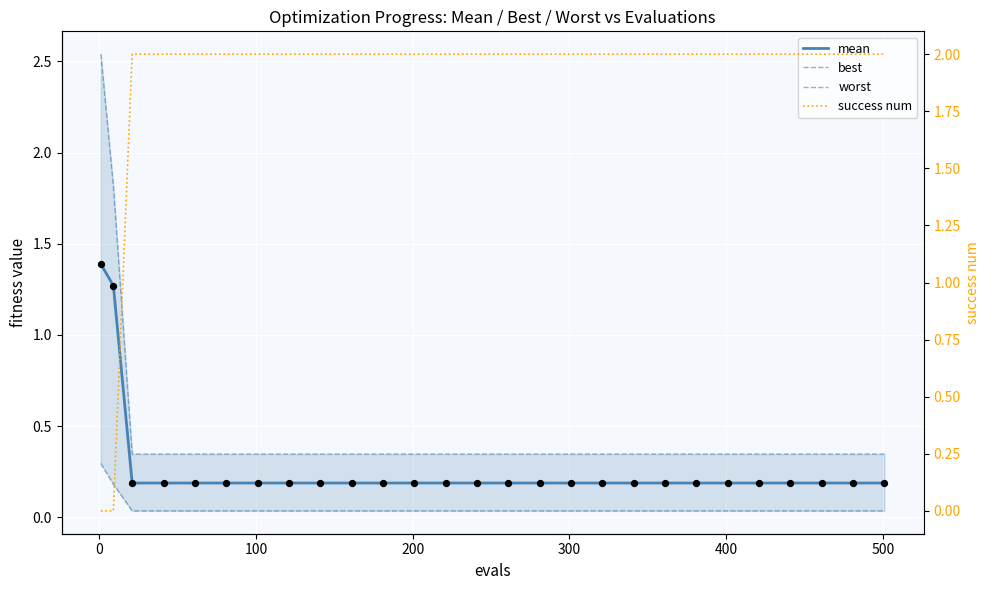

Which series contains the highest Y value?

worst